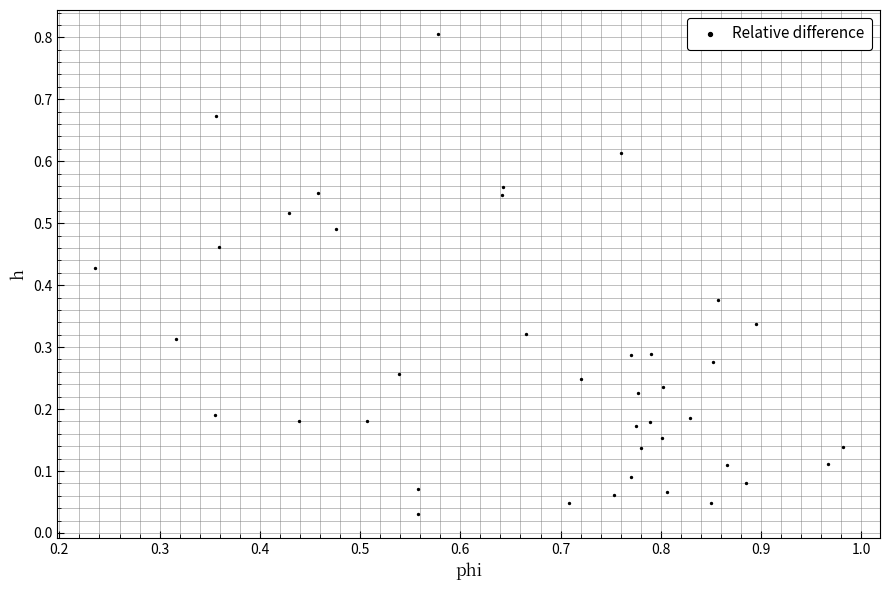

What is the range of Y values (max minus min)?

0.8